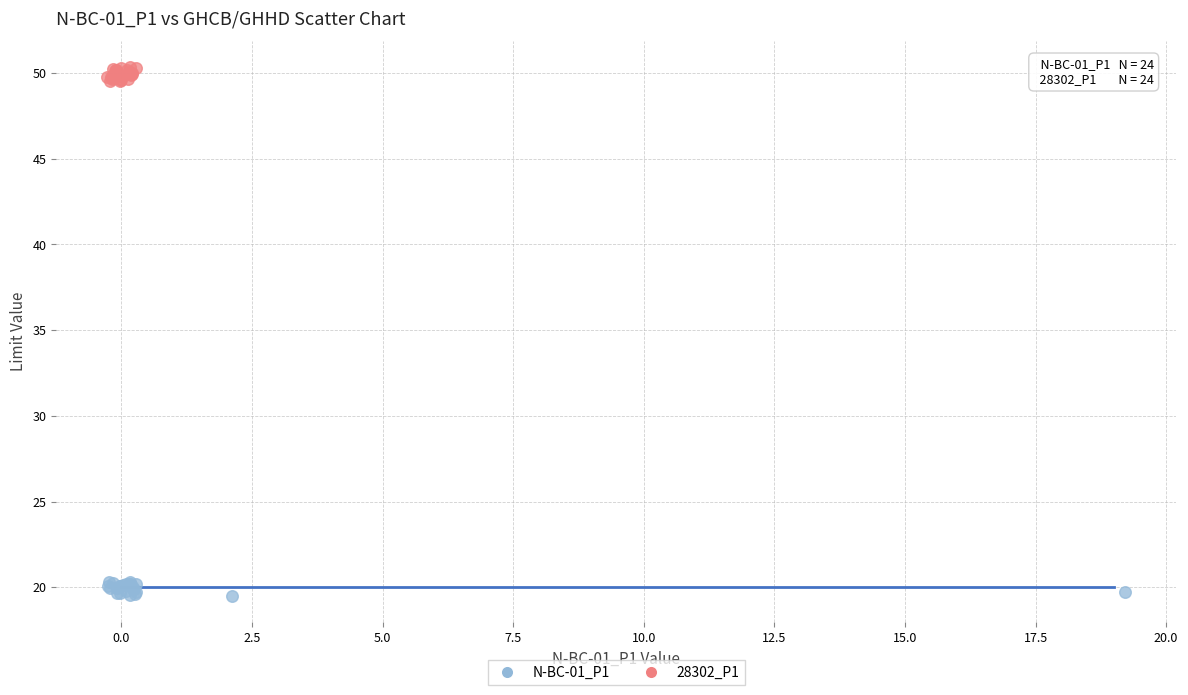

Which series reaches the minimum Y coordinate?

N-BC-01_P1